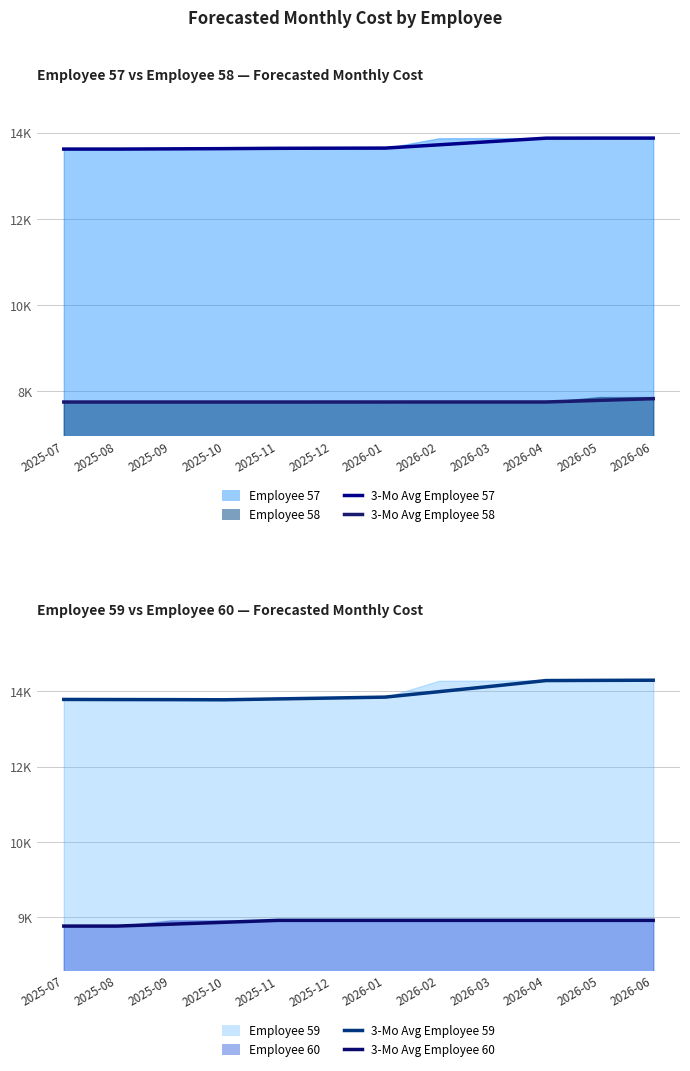

What is the label of the 8th point from the left?

2026-02